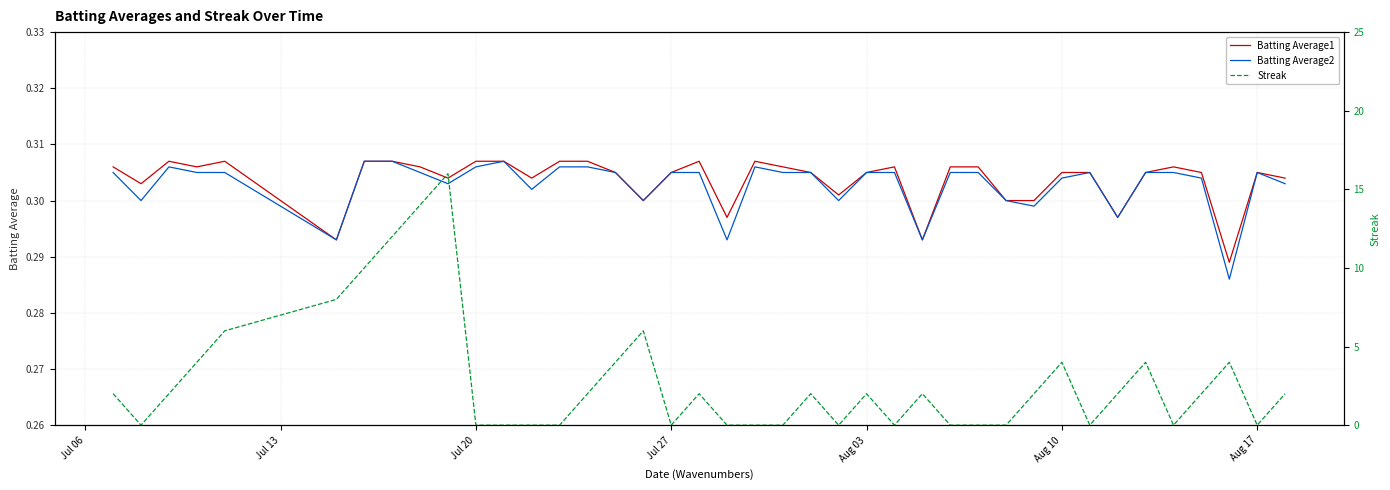

Rank the series by their maximum value, from highest to lowest.

Streak, Batting Average1, Batting Average2